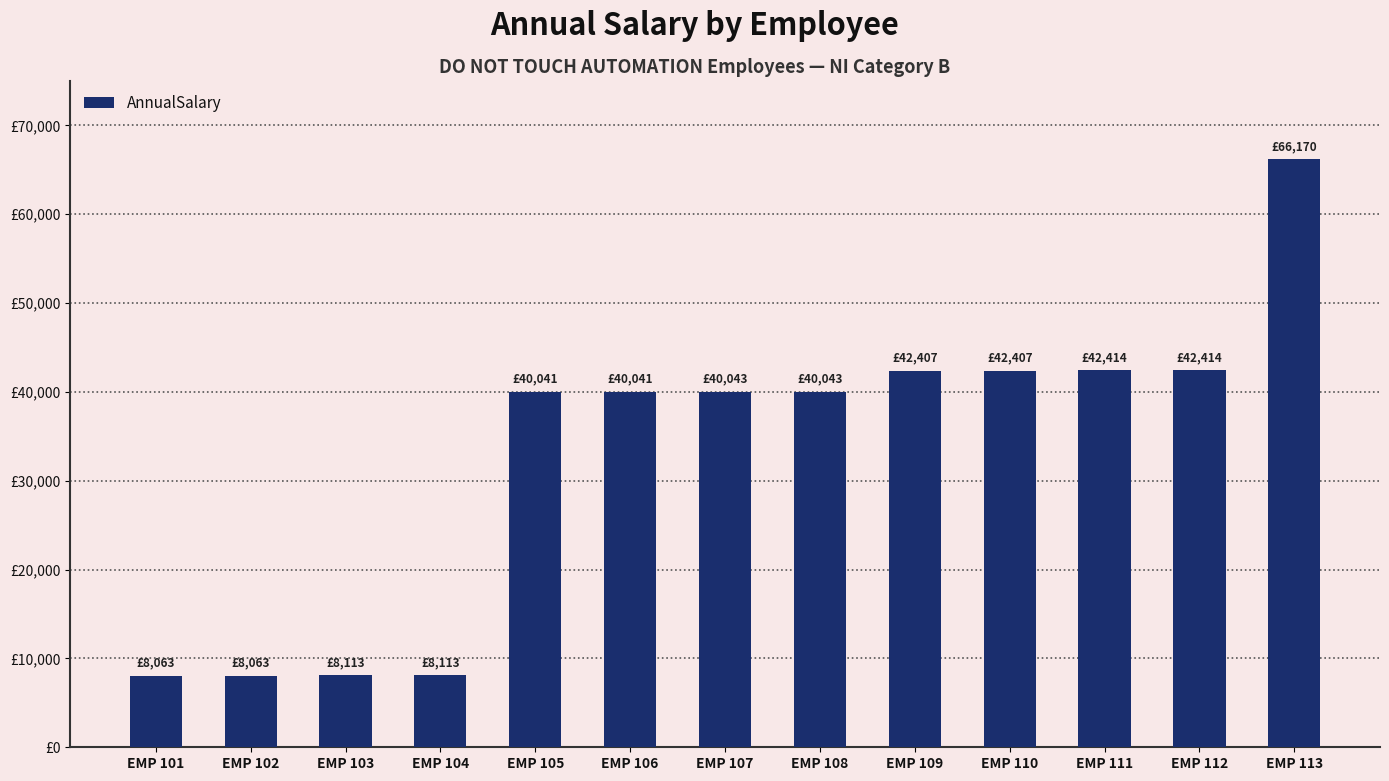

What is the value of the 6th bar from the left?

40041.3